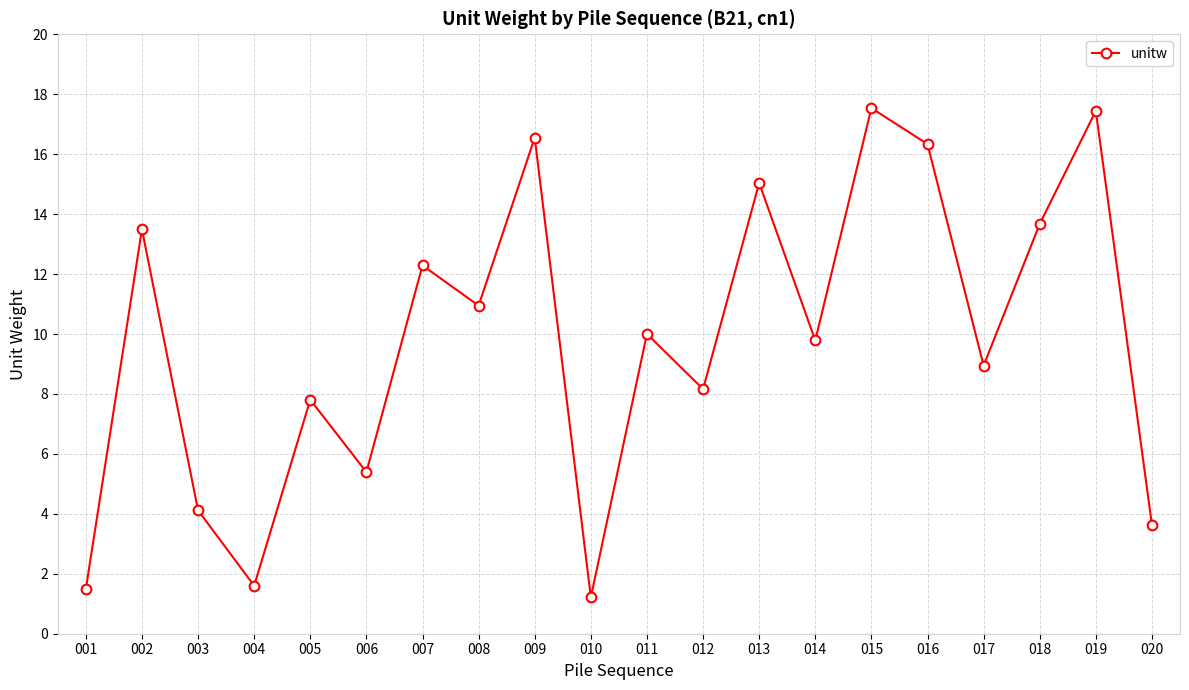

Reading left to right, extract all data points from this chart.

1.5	13.5	4.1	1.6	7.8	5.4	12.3	10.9	16.6	1.2	10.0	8.2	15.0	9.8	17.5	16.3	8.9	13.7	17.4	3.6